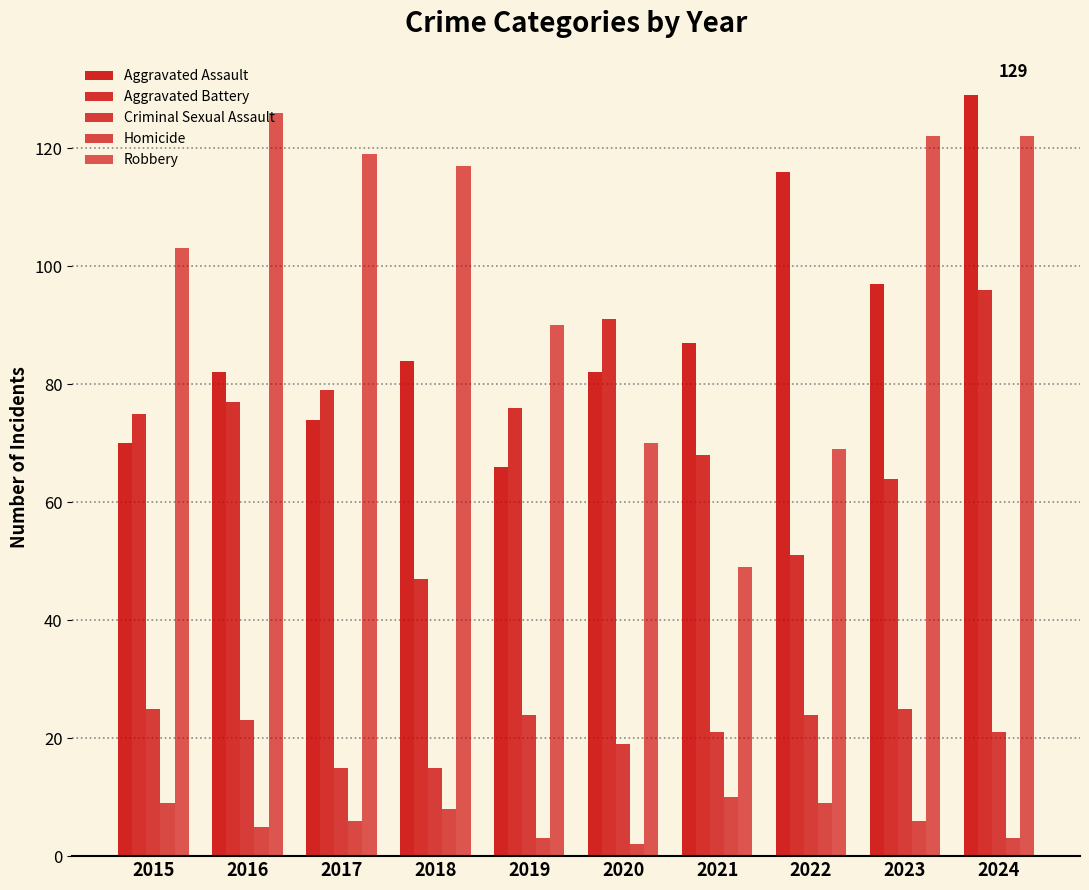

How many data points does each series have?

10